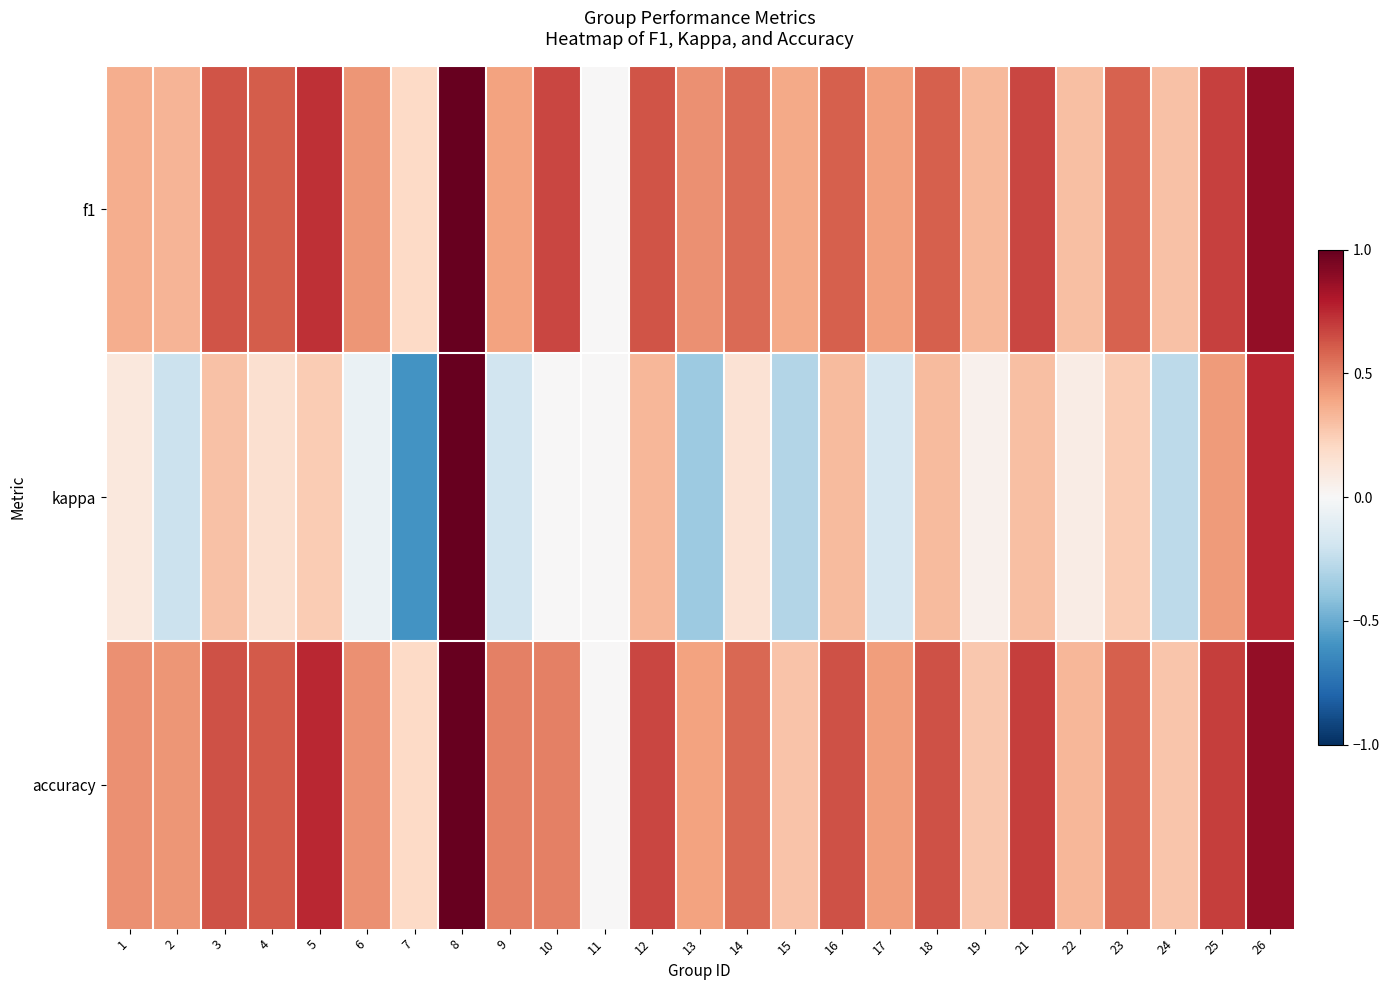

Reading left to right, extract all data points from this chart.

f1: 1=0.4	2=0.3	3=0.6	4=0.6	5=0.7	6=0.4	7=0.2	8=1.0	9=0.4	10=0.7	11=0.0	12=0.6	13=0.5	14=0.6	15=0.4	16=0.6	17=0.4	18=0.6	19=0.3	21=0.7	22=0.3	23=0.6	24=0.3	25=0.7	26=0.9
kappa: 1=0.1	2=-0.2	3=0.3	4=0.2	5=0.2	6=-0.1	7=-0.6	8=1.0	9=-0.2	10=0.0	11=0.0	12=0.3	13=-0.4	14=0.1	15=-0.3	16=0.3	17=-0.2	18=0.3	19=0.0	21=0.3	22=0.1	23=0.2	24=-0.3	25=0.4	26=0.8
accuracy: 1=0.5	2=0.4	3=0.6	4=0.6	5=0.8	6=0.5	7=0.2	8=1.0	9=0.5	10=0.5	11=0.0	12=0.7	13=0.4	14=0.6	15=0.3	16=0.6	17=0.4	18=0.6	19=0.3	21=0.7	22=0.3	23=0.6	24=0.3	25=0.7	26=0.9